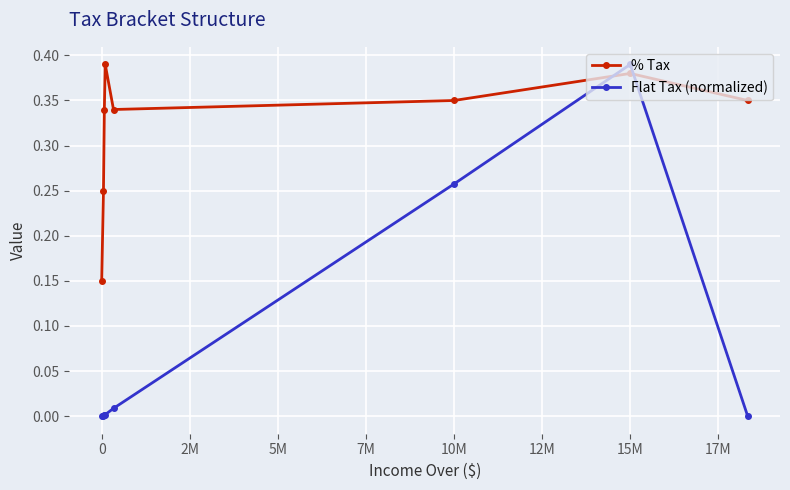

Which series has the widest spread of values?

Flat Tax (normalized)